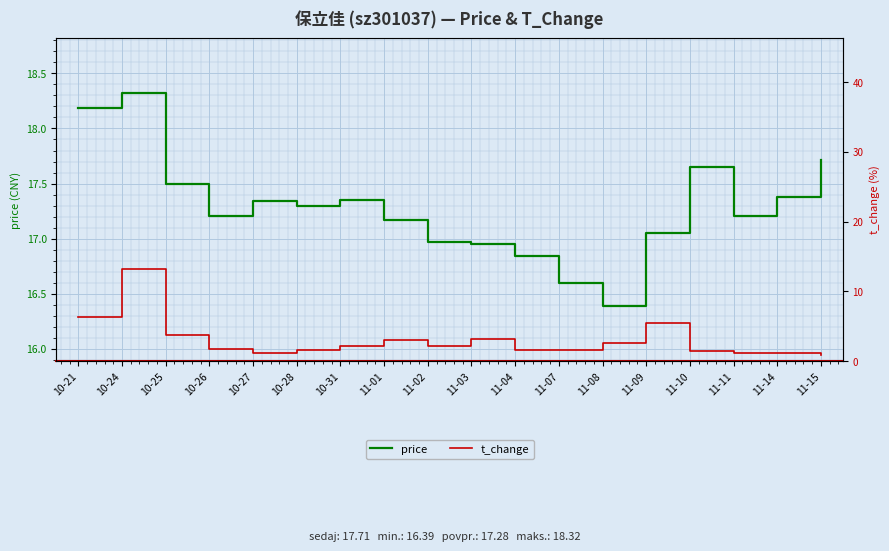

Which series has the largest range (max minus min)?

t_change